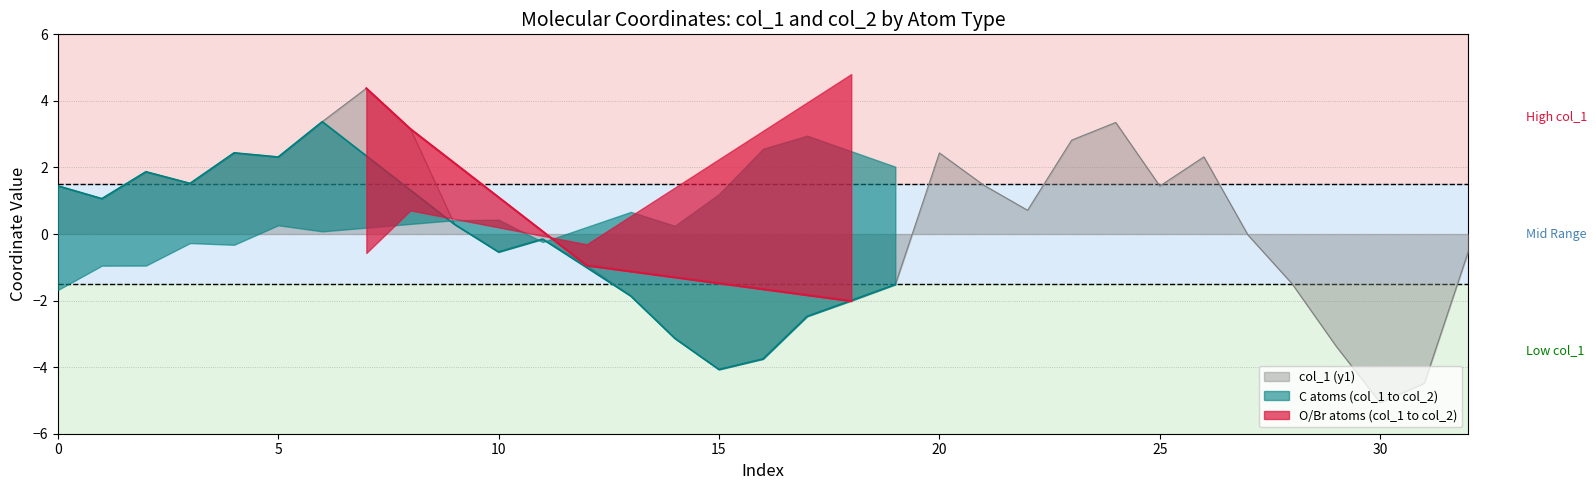

True or false: col_1 (y1) has a value of -0.5 at 10.

True